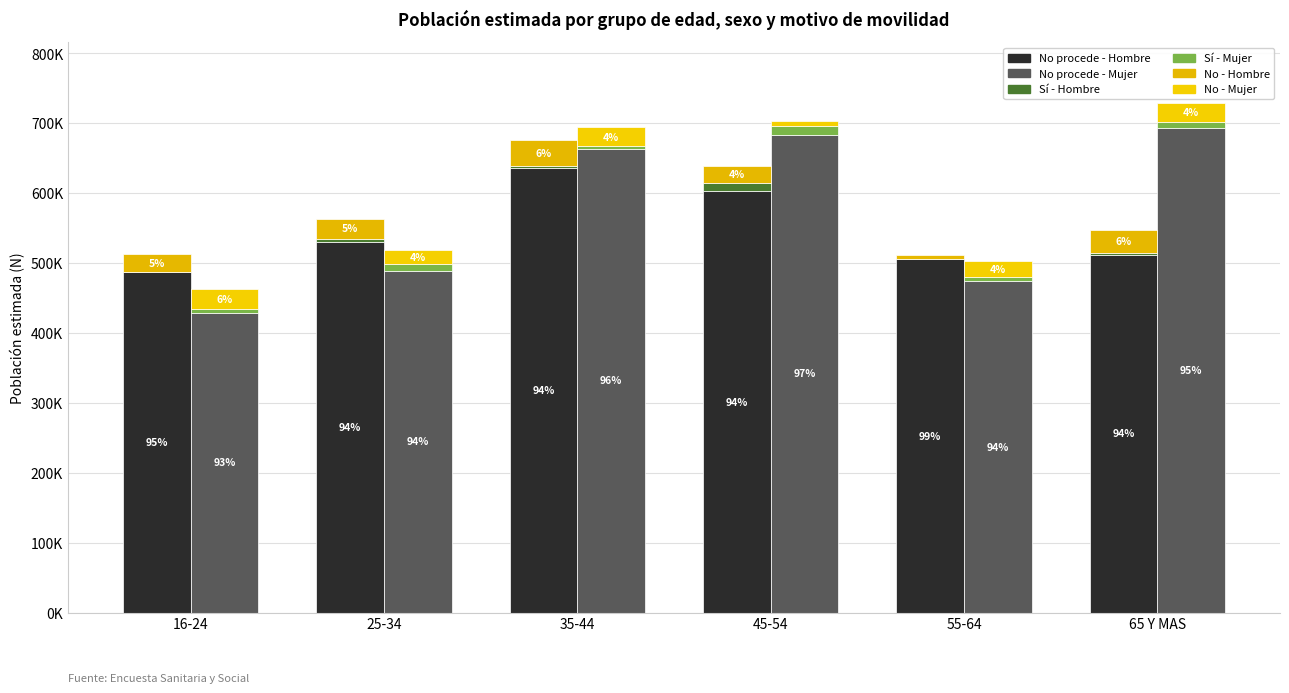

The value of No procede (Hombre) at 65 Y MAS is 845841. True or false?

False